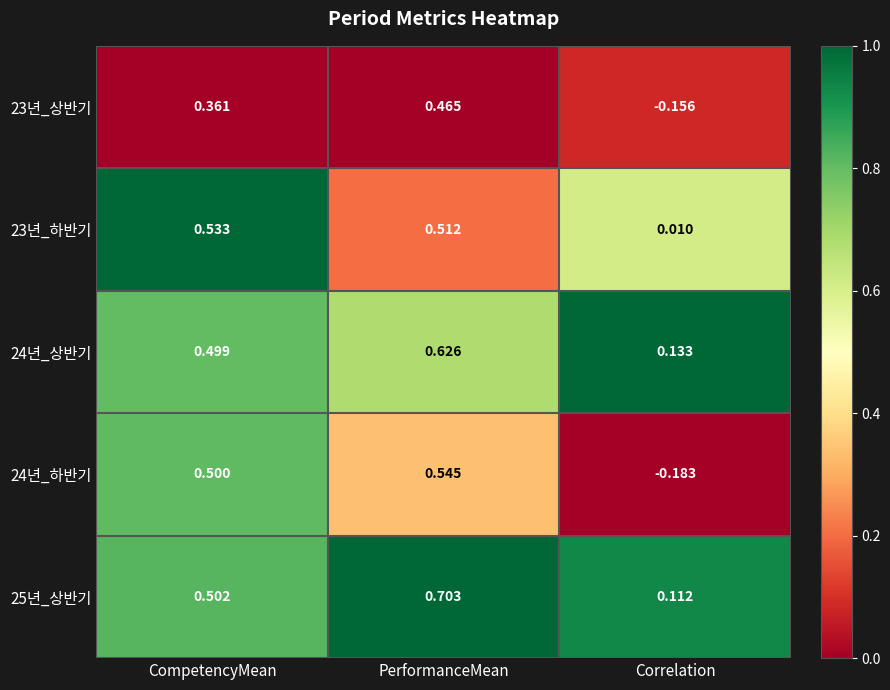

List the series in order of their peak value, highest first.

25년_상반기, 24년_상반기, 24년_하반기, 23년_하반기, 23년_상반기